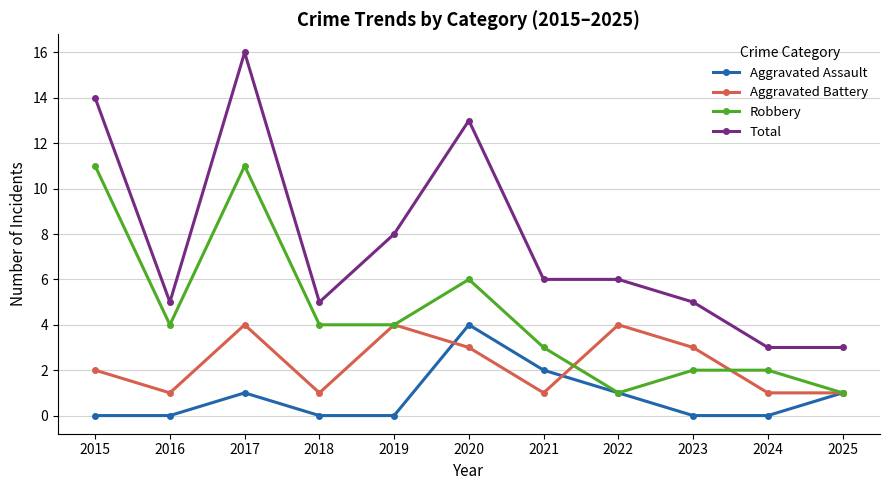

True or false: Robbery and Total cross at least once.

False